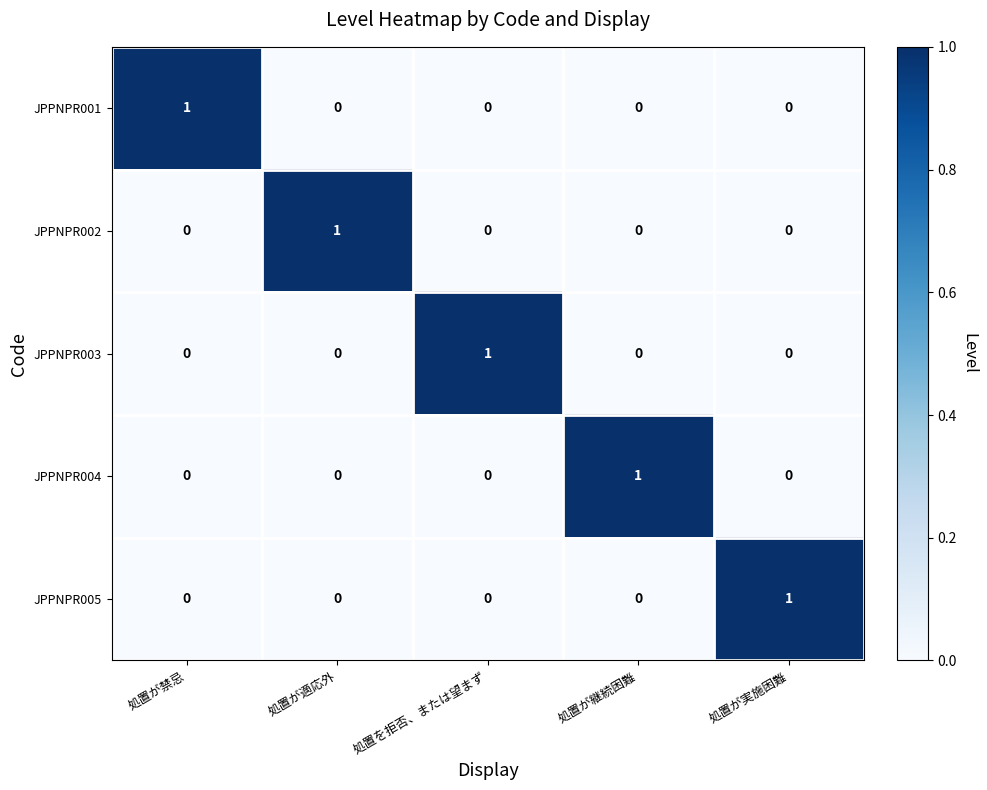

Is the value of JPPNPR002 at 処置が適応外 greater than the value of JPPNPR005 at 処置が継続困難?

Yes